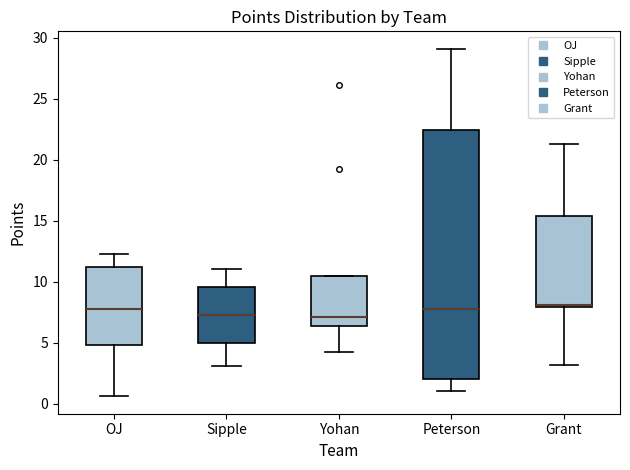

Reading left to right, read every box against the y-axis: the position of its median line, the range the box covers, and the ends of its whiskers. The values are not printed on the chart, so give them approximately, as read against the axis.

OJ: median 8.0, box 5.0 to 11.0, whiskers 0.5 to 12.5
Sipple: median 7.5, box 5.0 to 9.5, whiskers 3.0 to 11.0
Yohan: median 7.0, box 6.5 to 10.5, whiskers 4.0 to 10.5
Peterson: median 8.0, box 2.0 to 22.5, whiskers 1.0 to 29.0
Grant: median 8.0 (just above the box's lower edge), box 8.0 to 15.5, whiskers 3.0 to 21.5